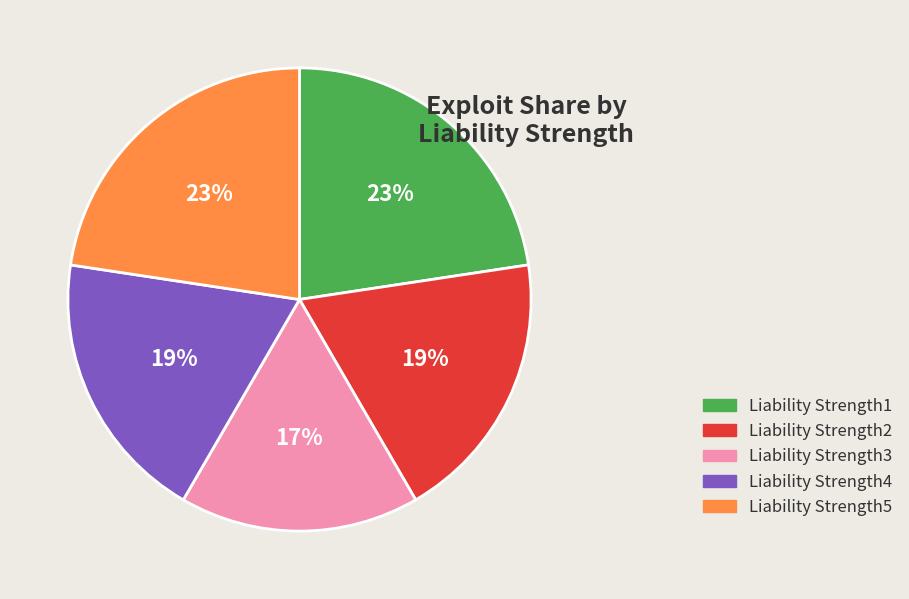

To the nearest percent, what percentage of the pie is Liability Strength1?

23%